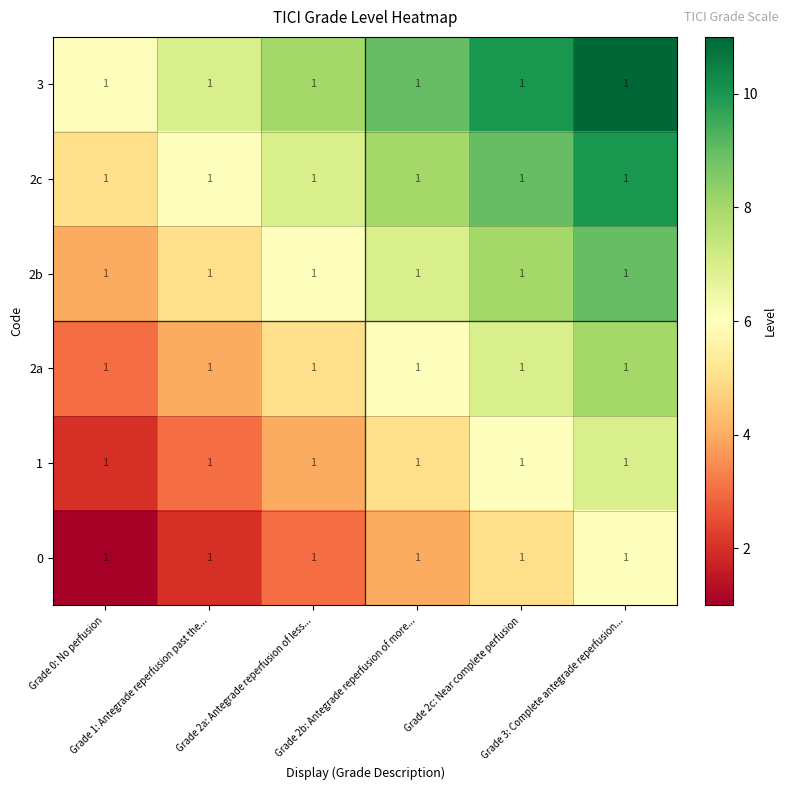

Is it true that 2c equals 6 at Grade 1: Antegrade reperfusion past the...?

True